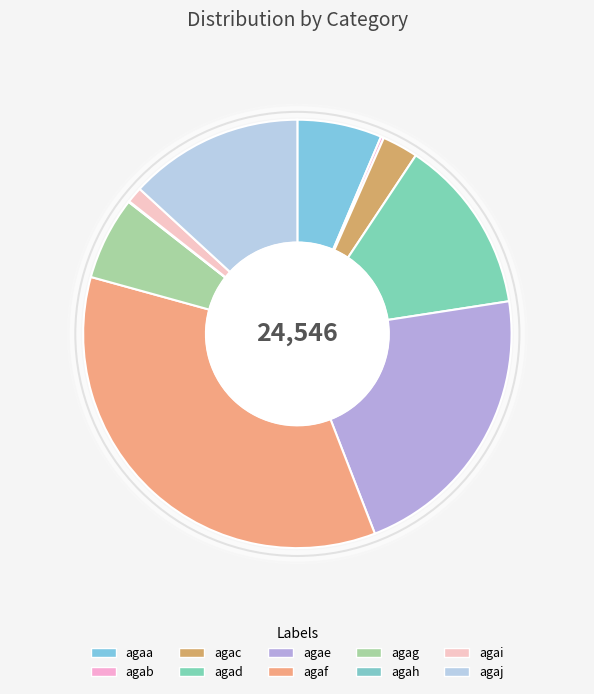

To the nearest percent, what is the combined percentage of agag and agaf?

41%